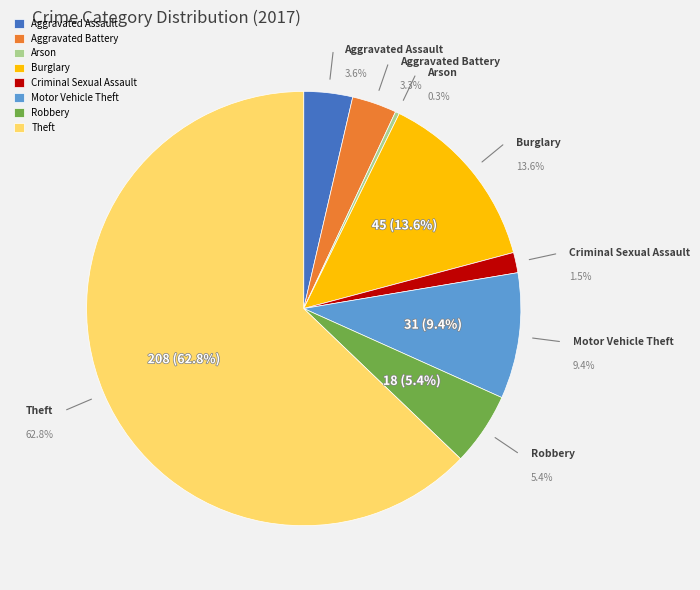

What percentage is the Burglary slice, to the nearest percent?

14%